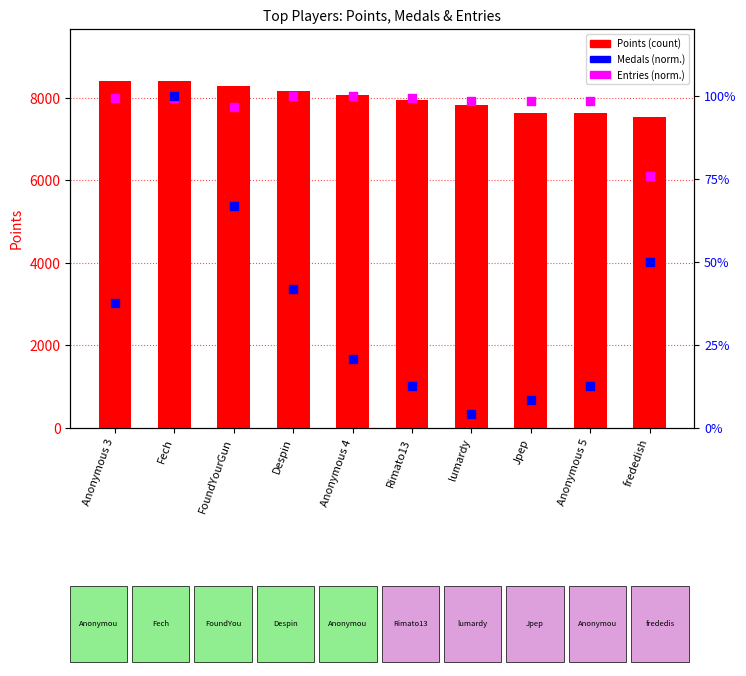

Which series has the widest spread of Y values?

Points